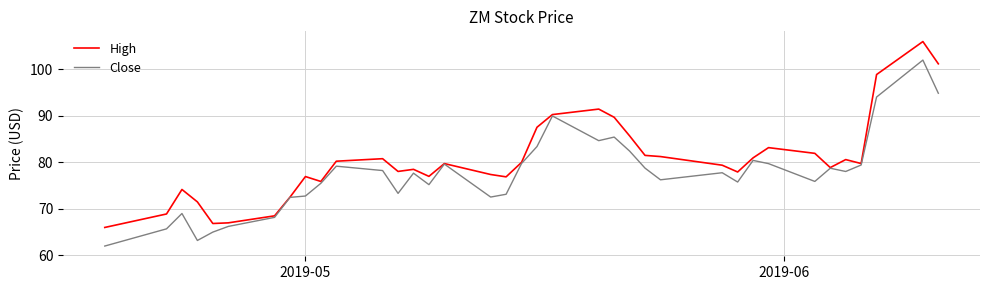

Which series has the largest total across all categories?

High